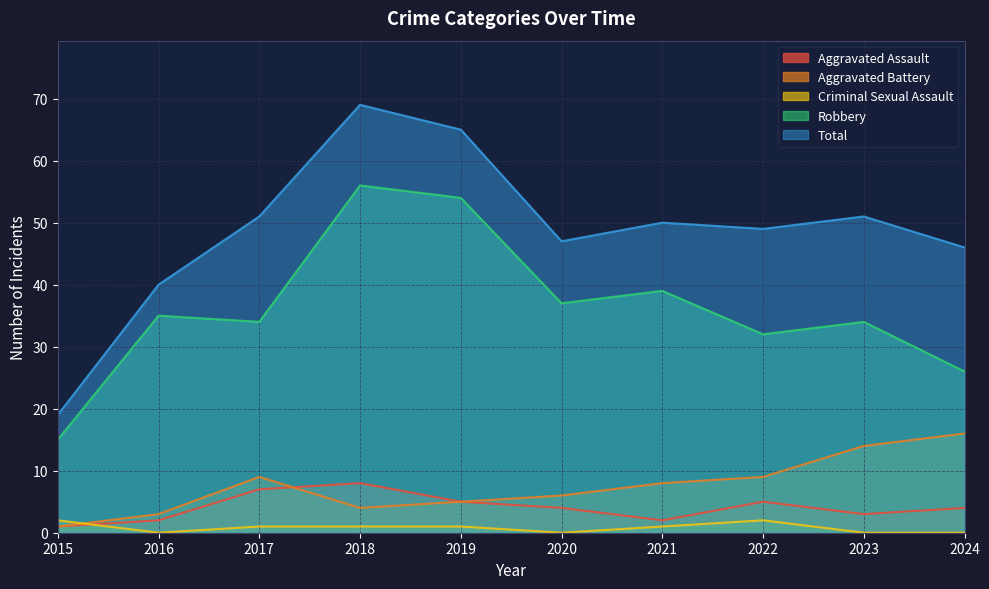

Which series has the largest total across all categories?

Total